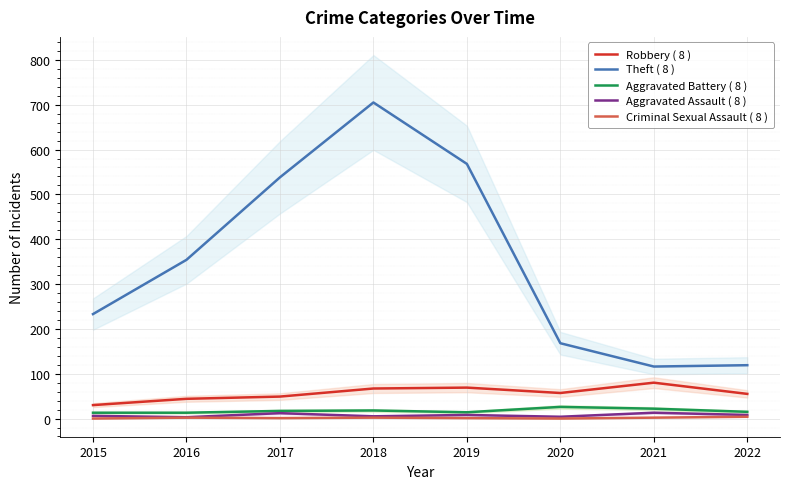

At which label is Criminal Sexual Assault ( 8 ) closest to 2?

2016